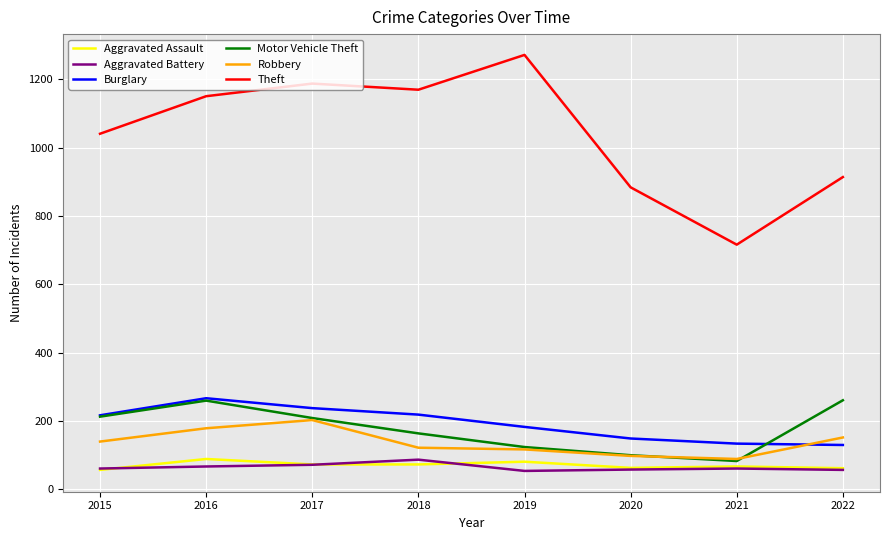

At which label is Theft closest to 994?

2015